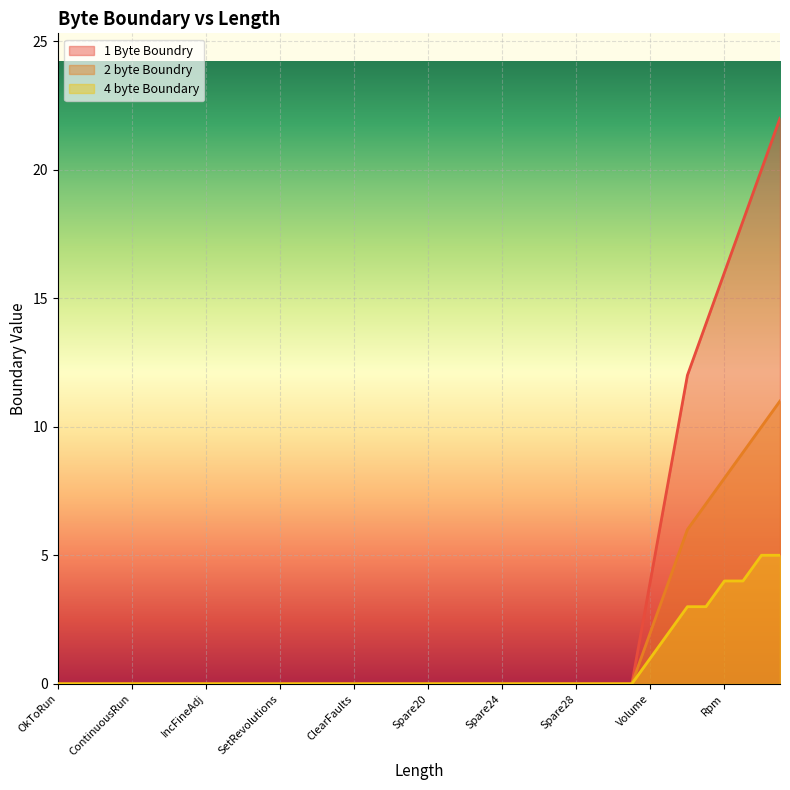

What is the difference between the 1 Byte Boundry values at Spare20 and SpareDInt1?

8